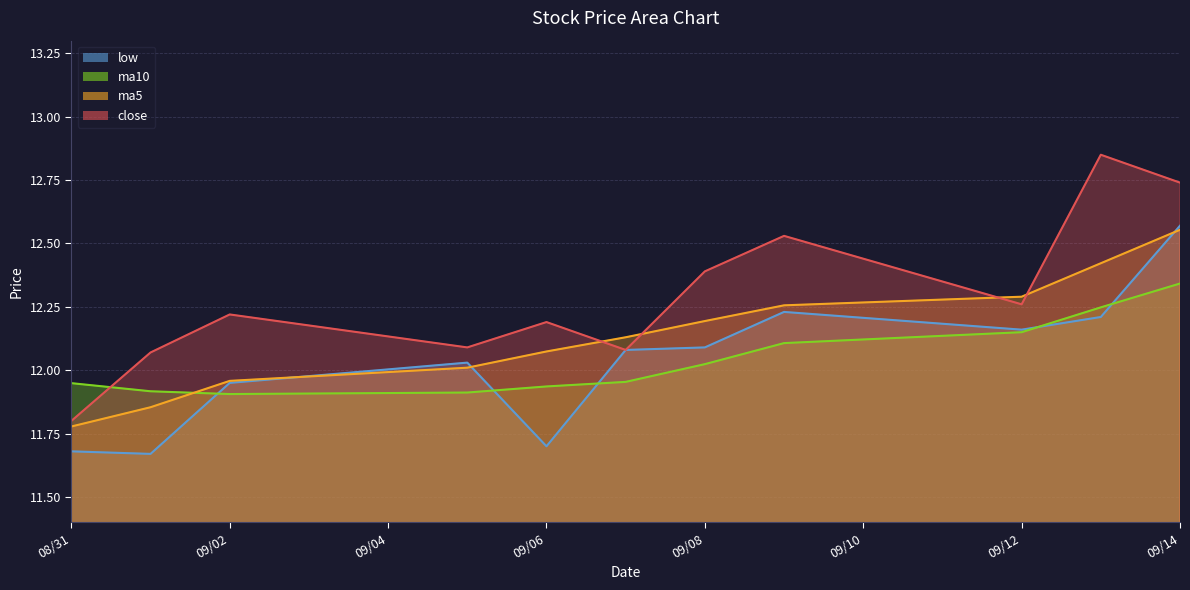

Which series has the widest spread of values?

close